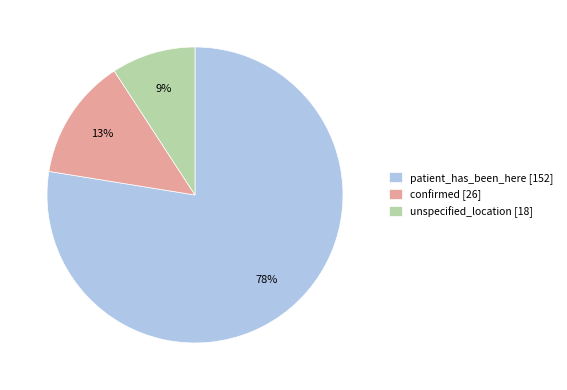

Does patient_has_been_here represent more than half of the total?

Yes